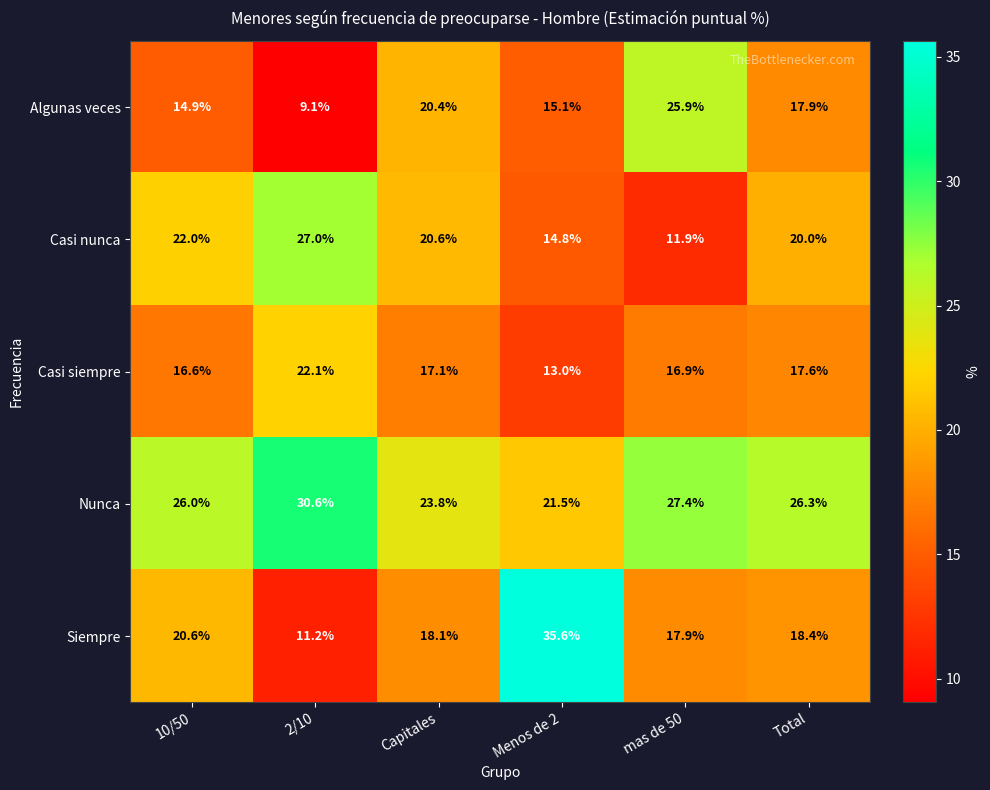

What is the approximate value of Casi siempre at Capitales?

17.1